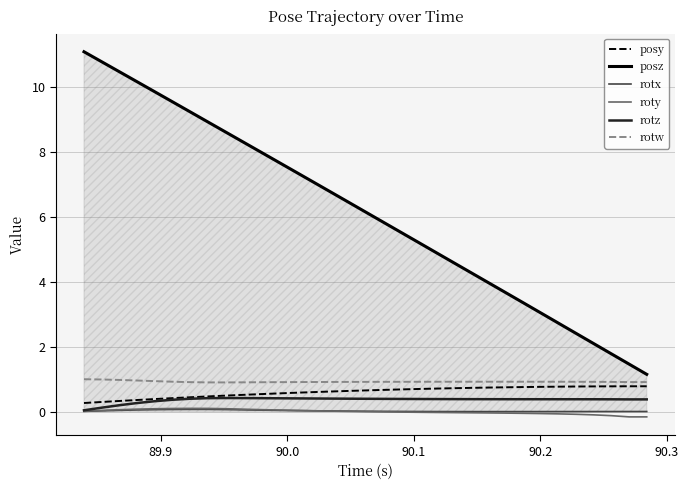

How many lines are shown in the chart?

6